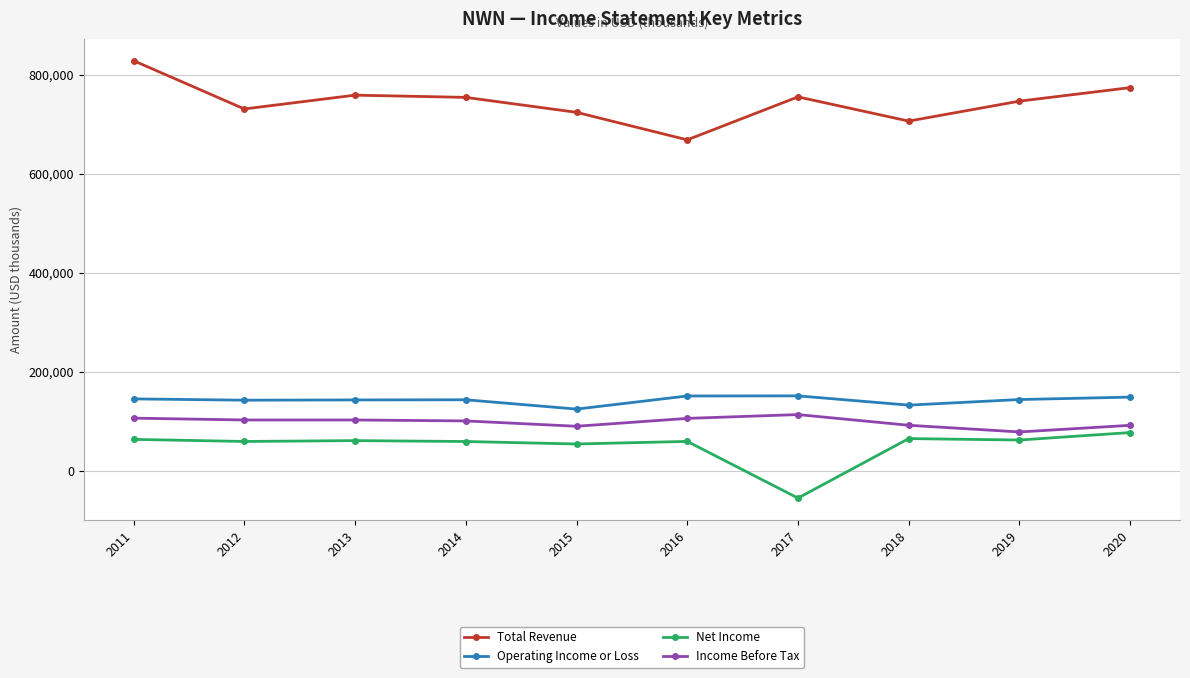

Which series changed the most between 2013 and 2016?

Total Revenue